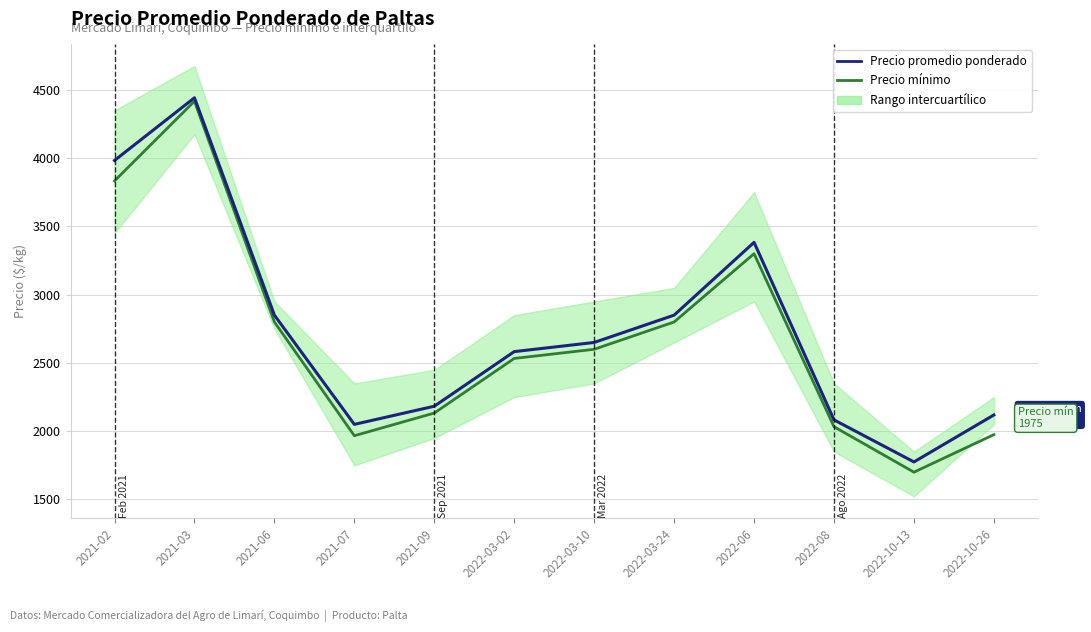

What is the label of the 5th point from the left?

2021-09